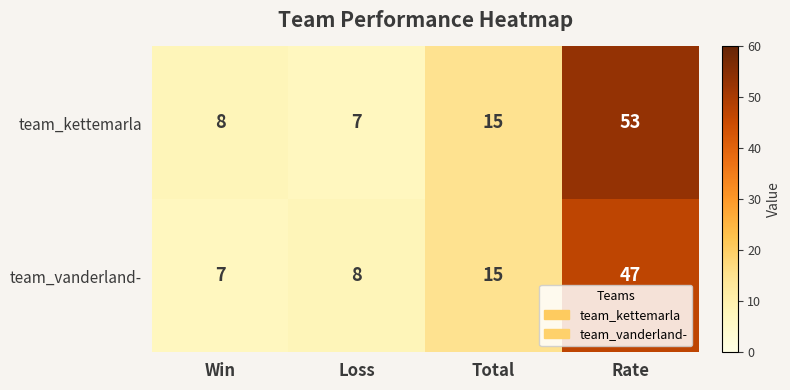

Reading left to right, transcribe all the data shown in this chart.

team_kettemarla: 8	7	15	53
team_vanderland-: 7	8	15	47